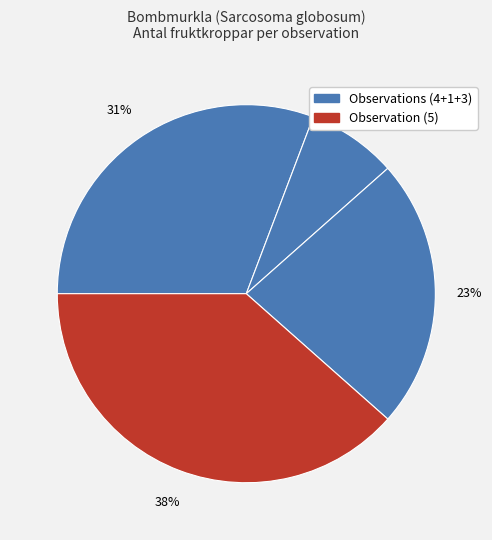

How many slices are in this pie chart?

4